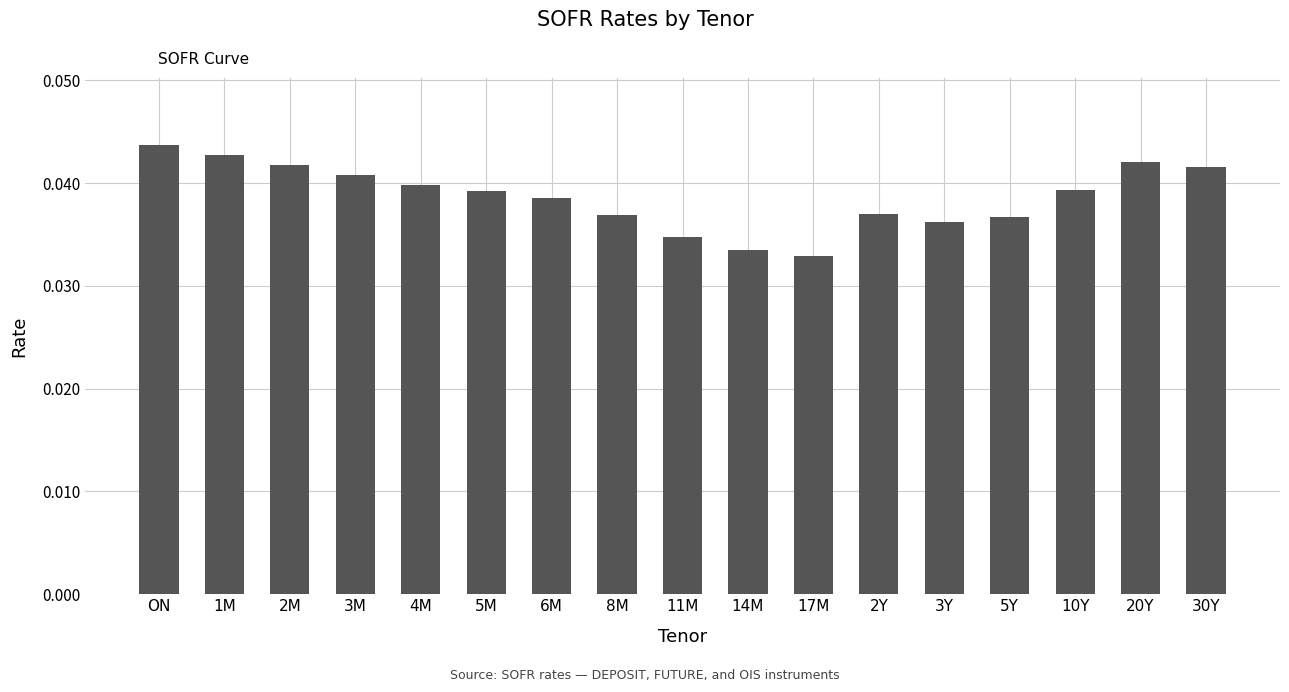

Where is the data nearest to the value 0?

17M